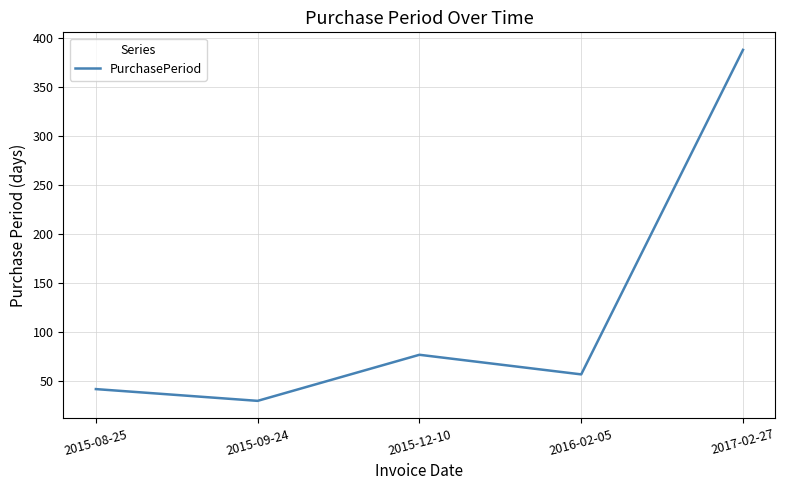

How many interior local peaks (higher than both neighbors) does the data have?

1